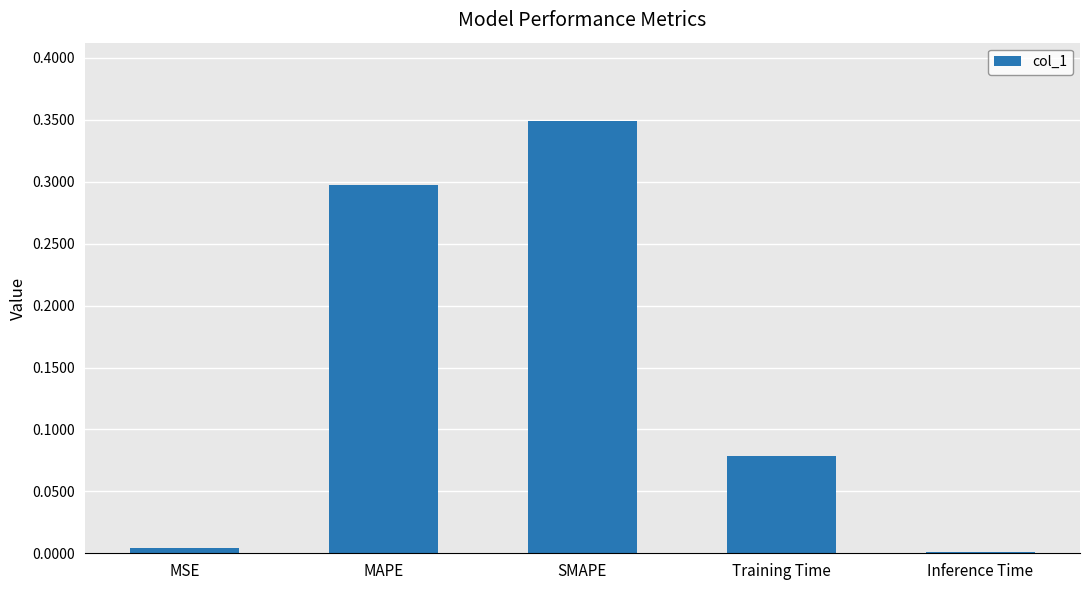

The chart shows a value of 0.3 at SMAPE. True or false?

True